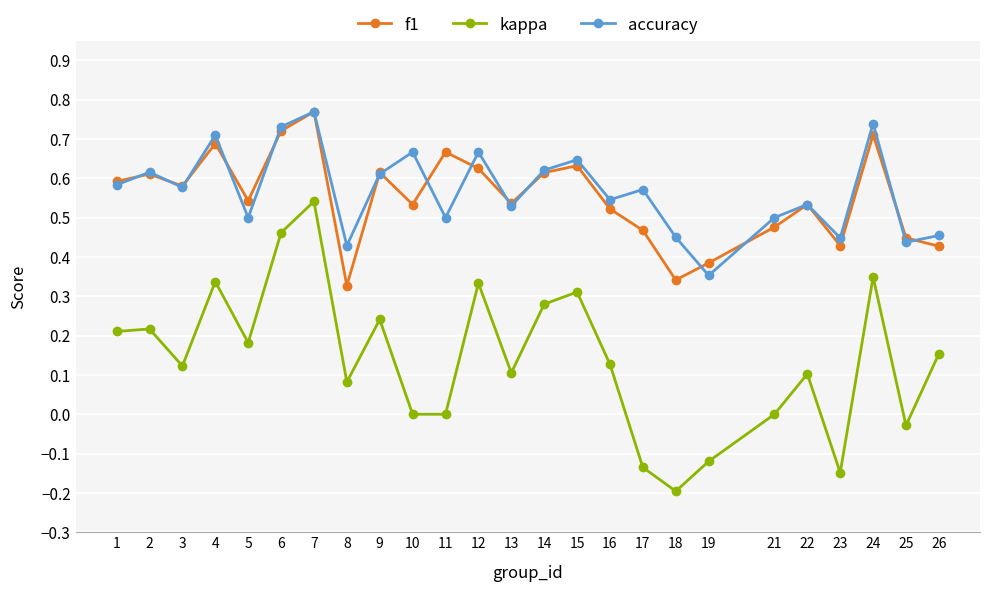

Between 6 and 10, which series saw the biggest shift?

kappa